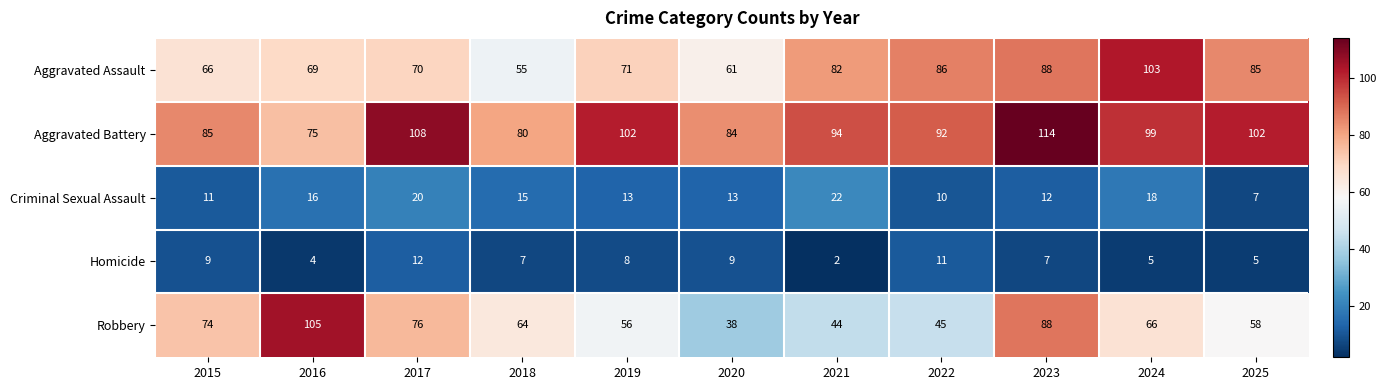

The Homicide series shows 1 at 2021. True or false?

False